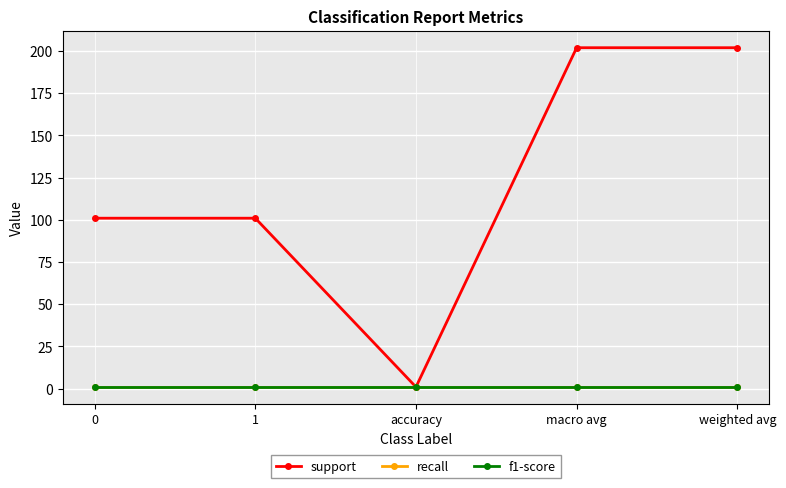

What is the label of the 3rd point from the right?

accuracy